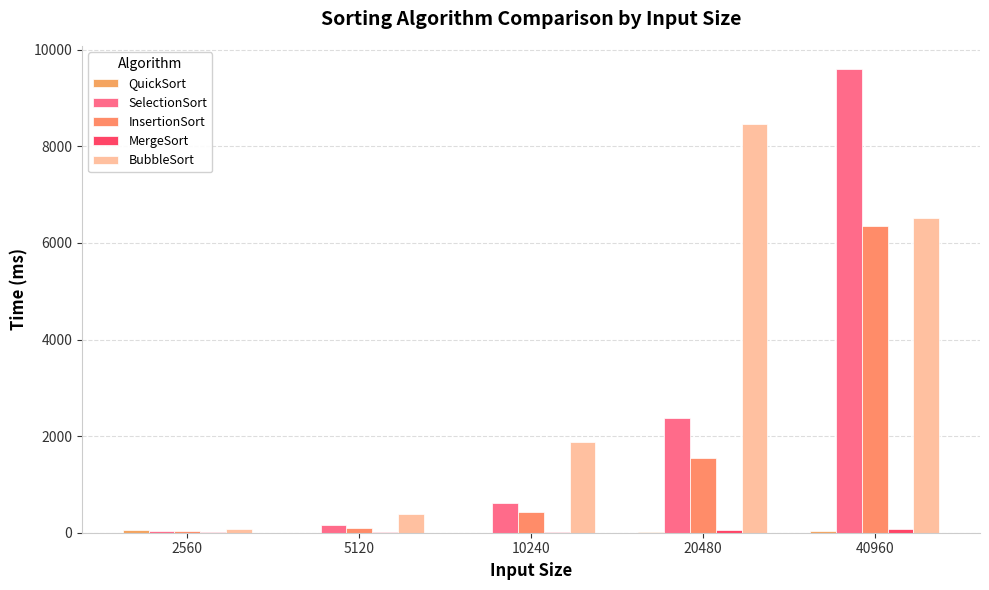

Rank the series by their maximum value, from highest to lowest.

SelectionSort, BubbleSort, InsertionSort, MergeSort, QuickSort